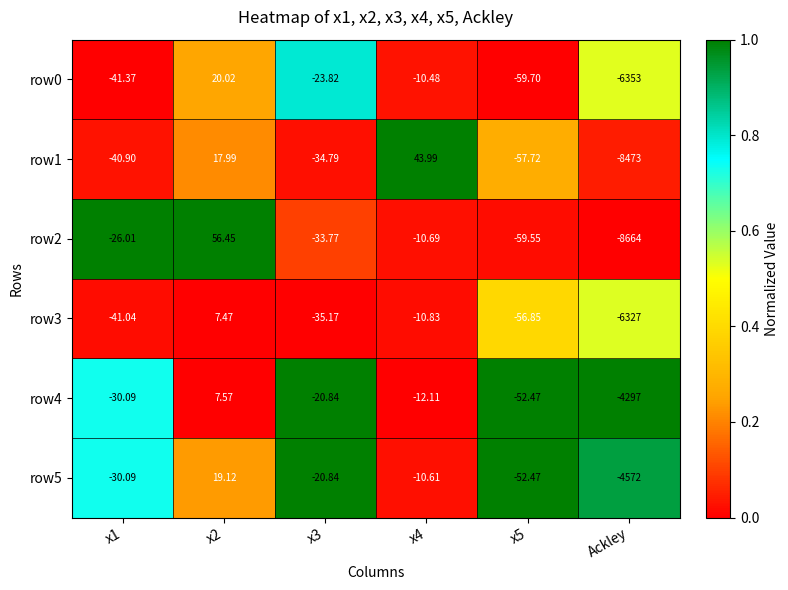

Is the value of row5 at x1 greater than the value of row3 at x5?

Yes